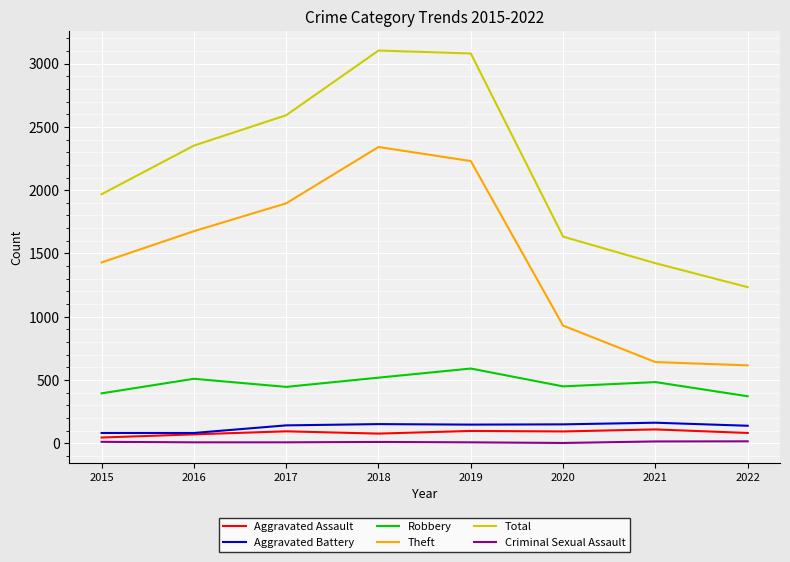

Between 2016 and 2022, which series saw the biggest shift?

Total